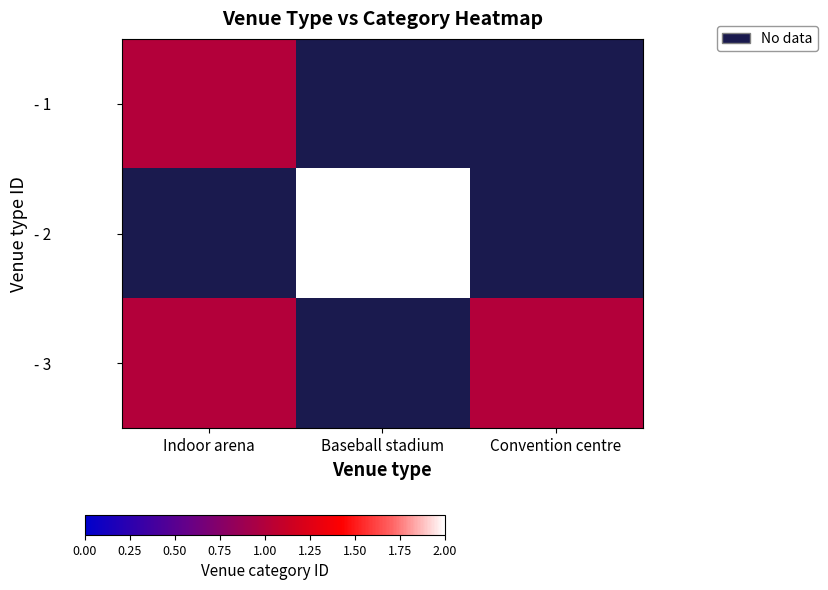

What is the total value across all series at Baseball stadium?

2